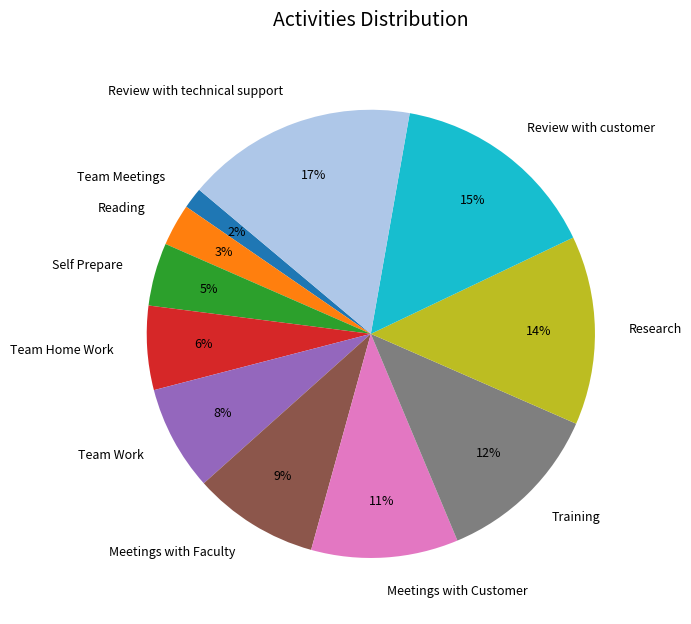

Between Self Prepare and Meetings with Faculty, which is larger?

Meetings with Faculty